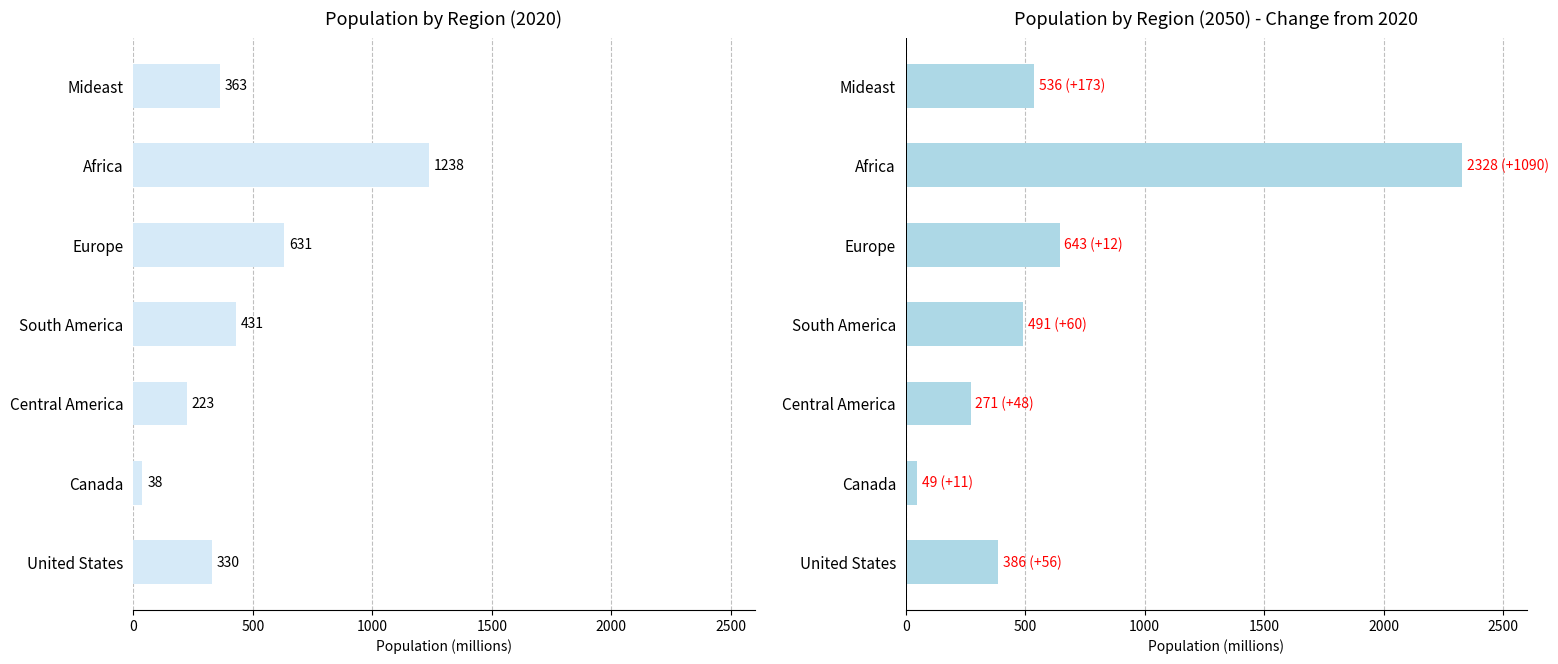

What is the label of the 2nd bar from the right?

Africa